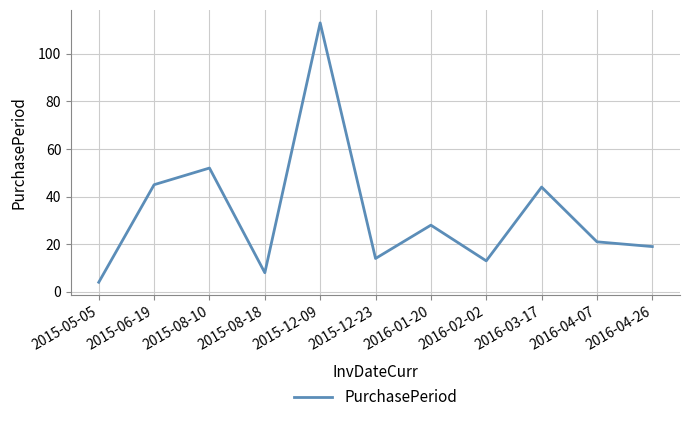

Where is the first local minimum?

2015-08-18